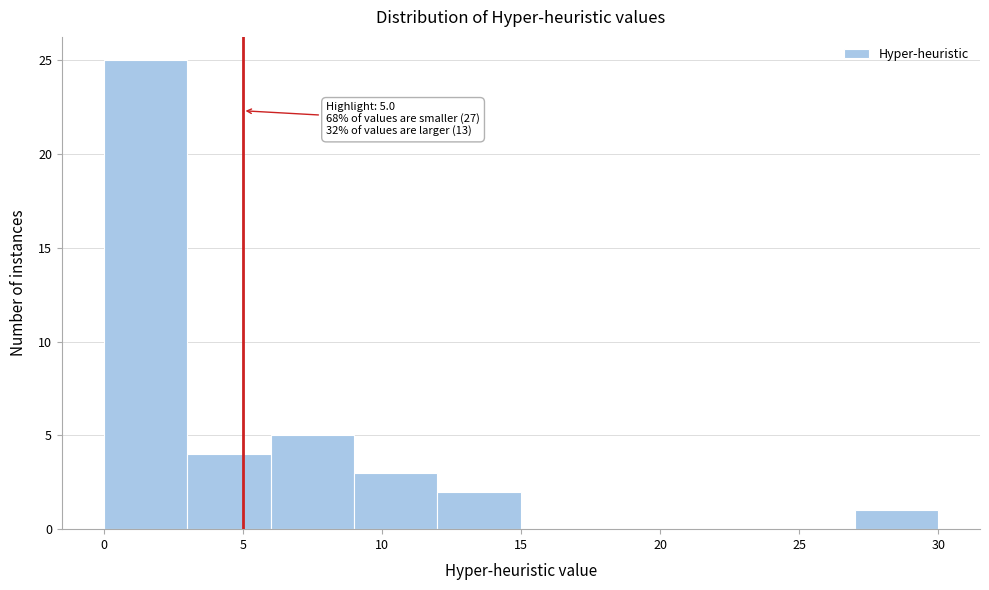

Which range on the x-axis has the tallest bar?

0 to 3